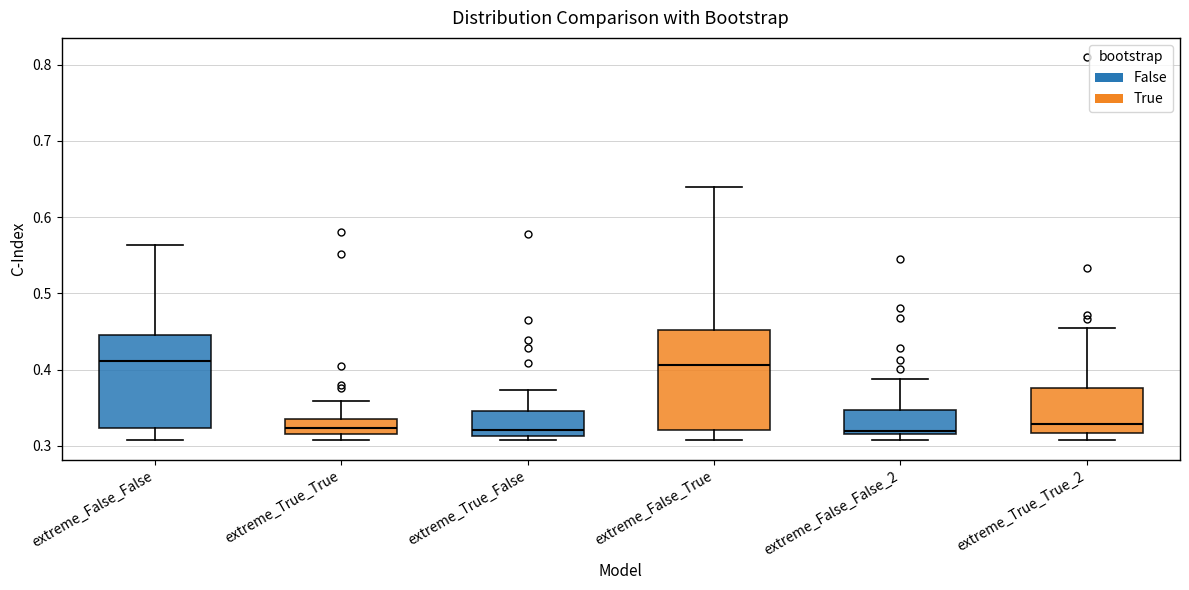

Reading left to right, read every box against the y-axis: the position of its median line, the range the box covers, and the ends of its whiskers. The values are not printed on the chart, so give them approximately, as read against the axis.

extreme_False_False: median 0.41, box 0.32 to 0.45, whiskers 0.31 to 0.56
extreme_True_True: median 0.32 (just above the box's lower edge), box 0.32 to 0.34, whiskers 0.31 to 0.36
extreme_True_False: median 0.32, box 0.31 to 0.35, whiskers 0.31 (just below the box's lower edge) to 0.37
extreme_False_True: median 0.41, box 0.32 to 0.45, whiskers 0.31 to 0.64
extreme_False_False_2: median 0.32 (just above the box's lower edge), box 0.32 to 0.35, whiskers 0.31 to 0.39
extreme_True_True_2: median 0.33, box 0.32 to 0.38, whiskers 0.31 to 0.45